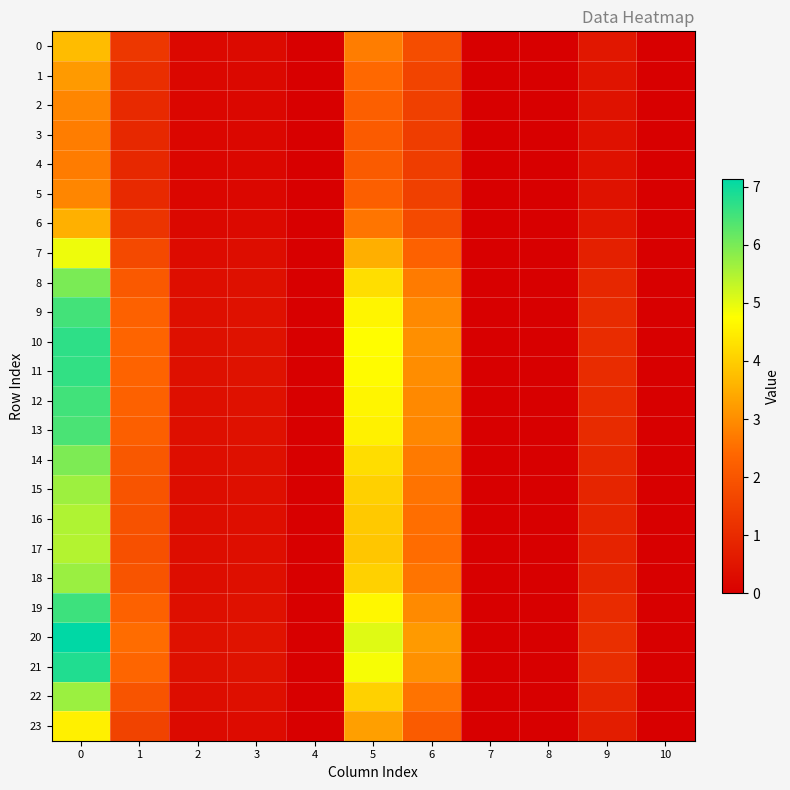

At how many categories does at least one series exceed 2?

4